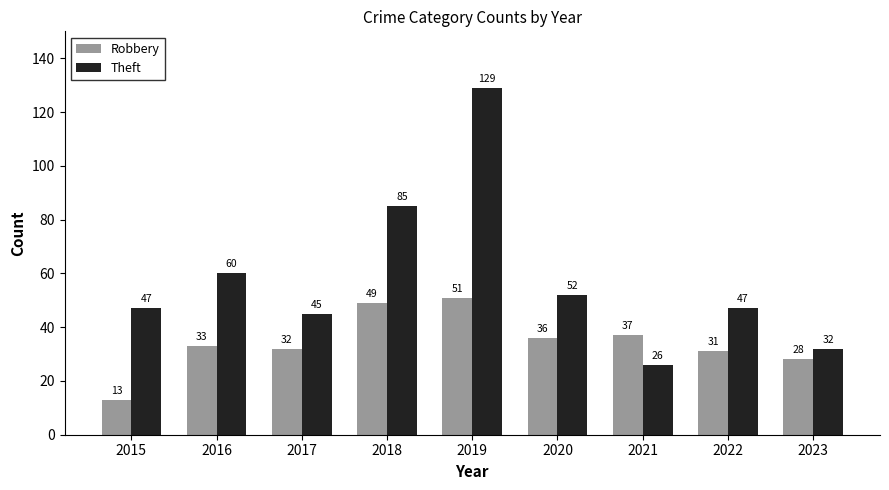

Rank the series by their maximum value, from lowest to highest.

Robbery, Theft